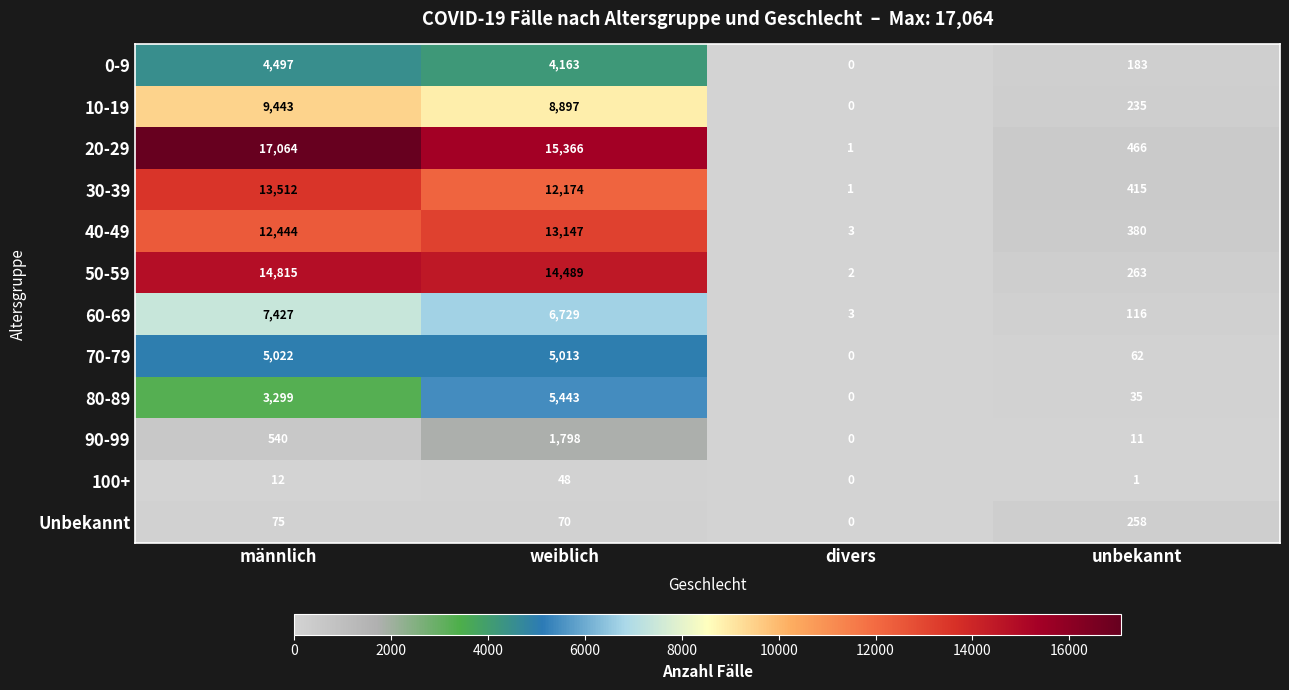

How many data points does each series have?

4